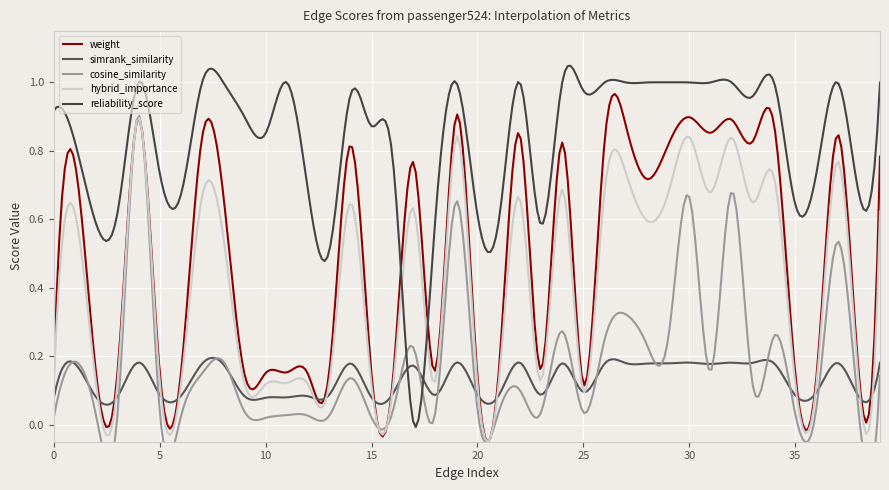

How many lines are shown in the chart?

5